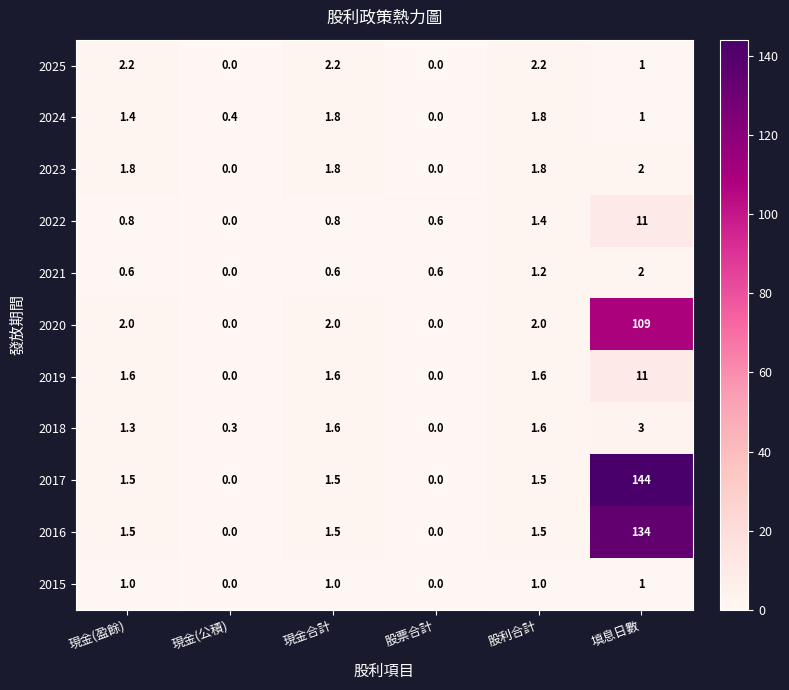

Read the 2022 value at 股票合計.

0.6